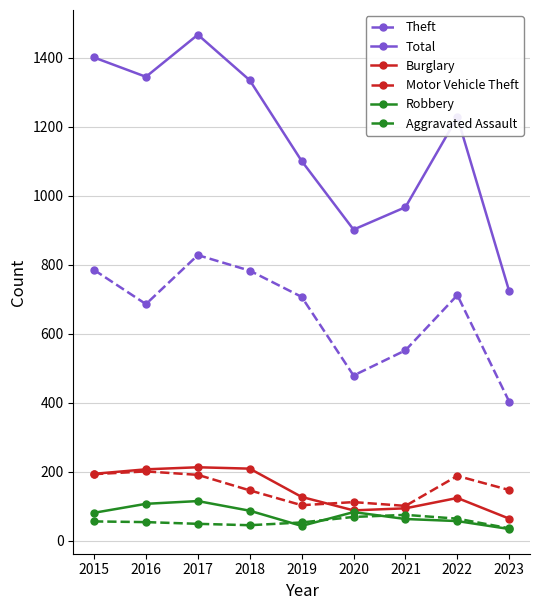

The Burglary series shows 88 at 2020. True or false?

True